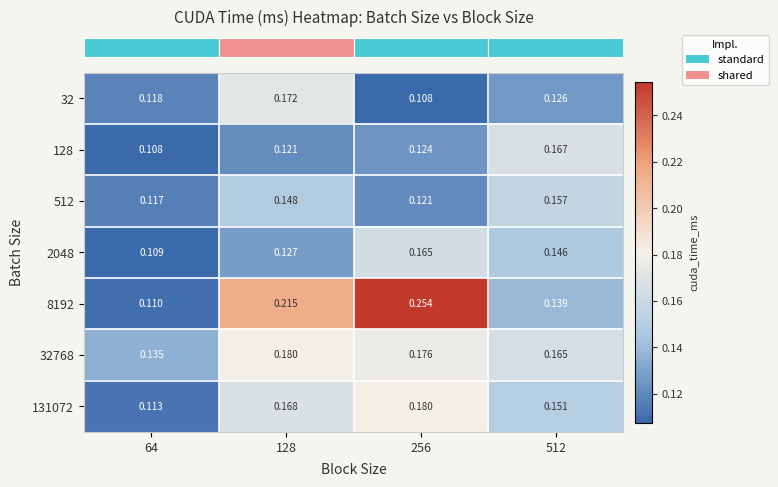

Which has a higher value, 128 or 256?

128